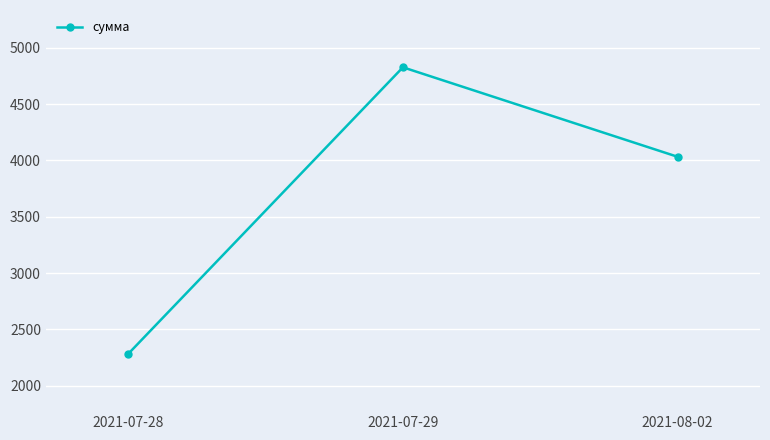

What value does the data have at 2021-08-02?

4032.7